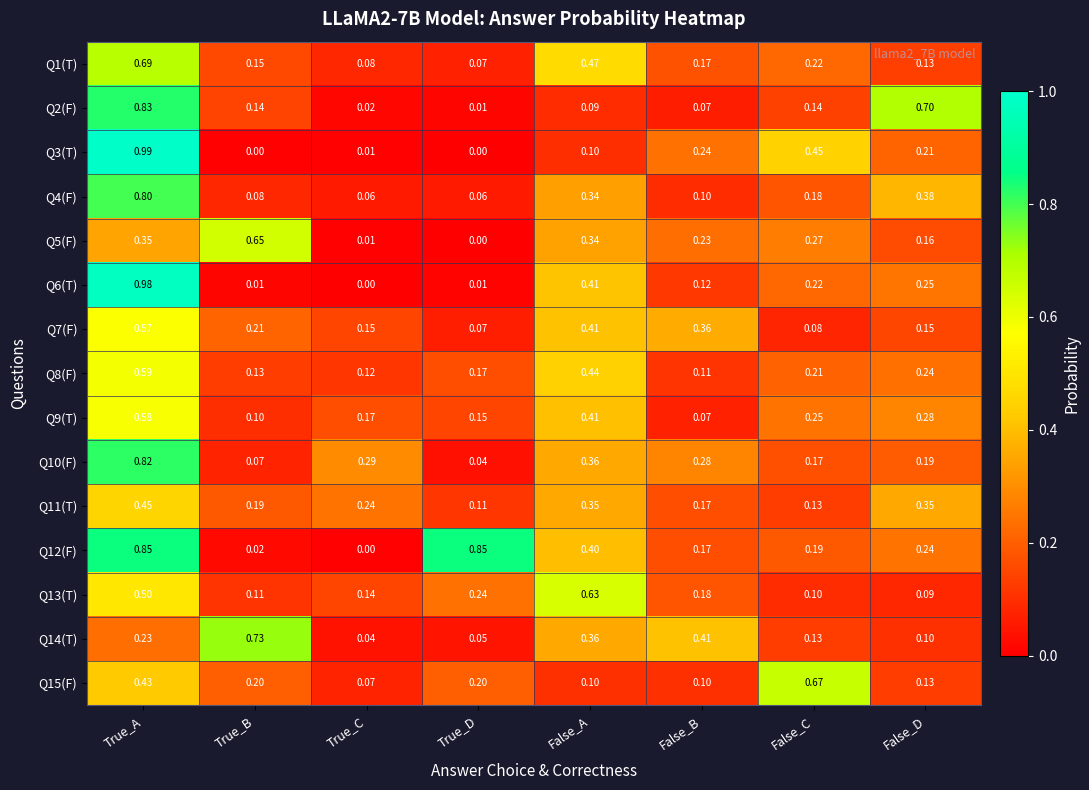

Is the value of Q1(T) at False_C greater than the value of Q13(T) at True_D?

No